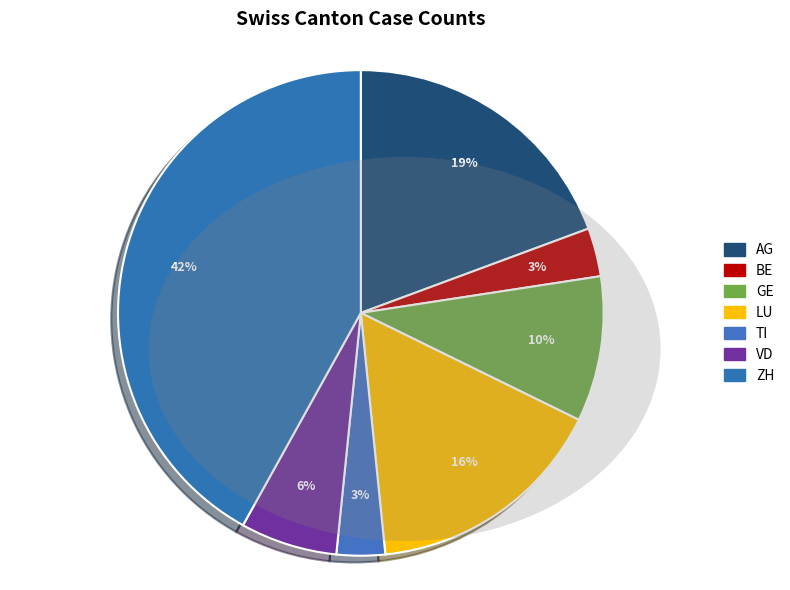

Does ZH represent more than half of the total?

No